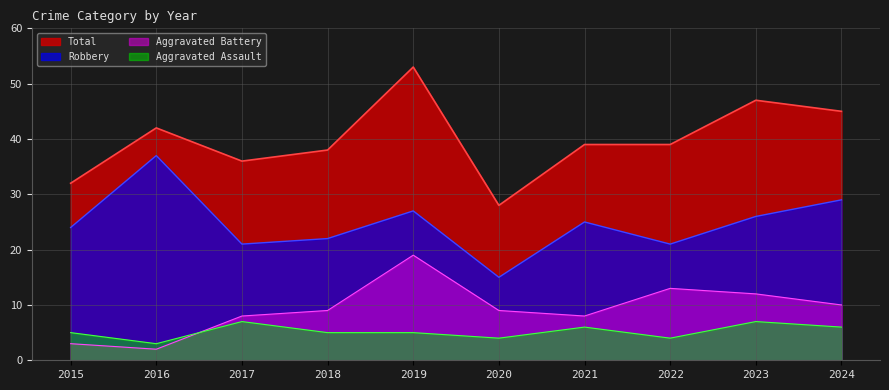

What is the sum of the Total values at 2024 and 2020?

73